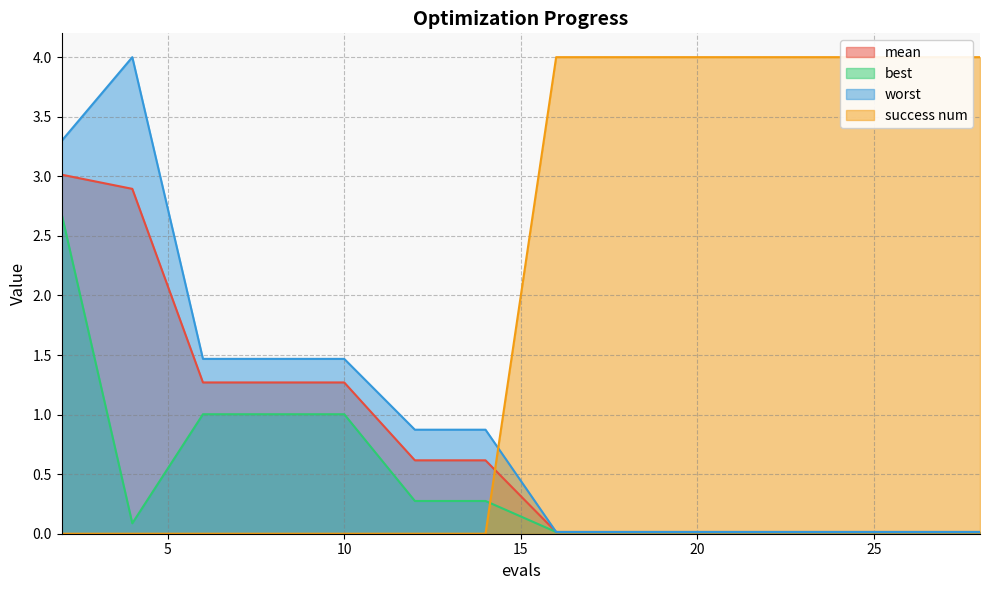

How many lines are shown in the chart?

4